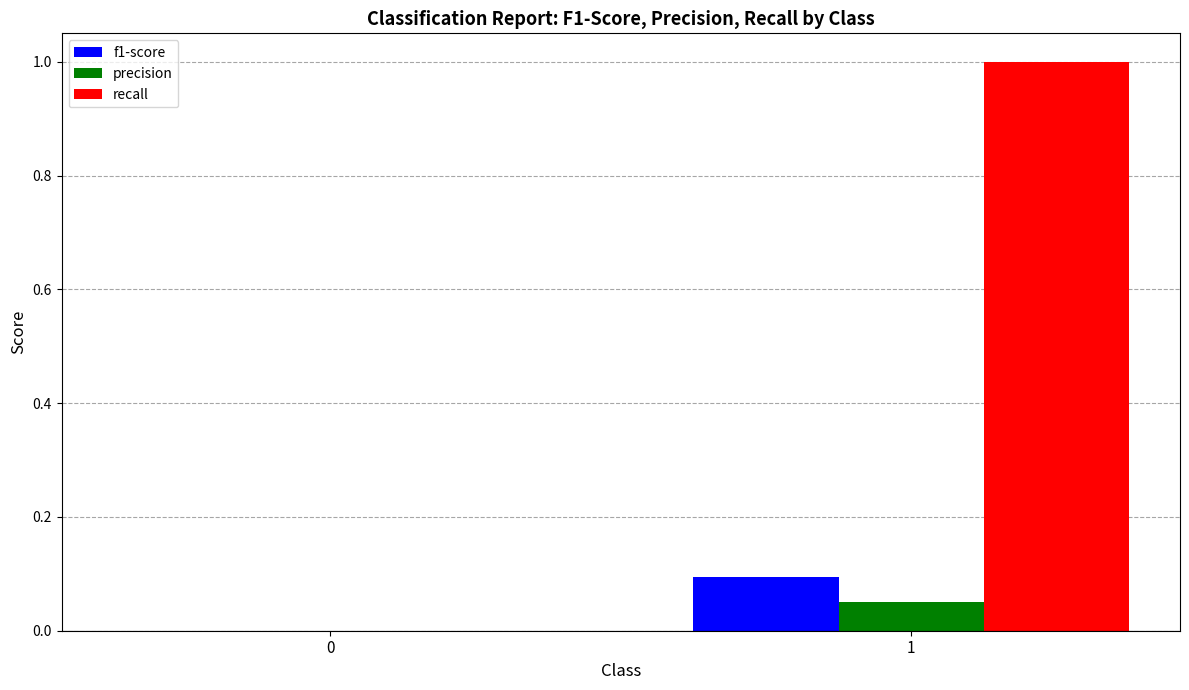

The value of recall at 1 is 1.0. True or false?

True